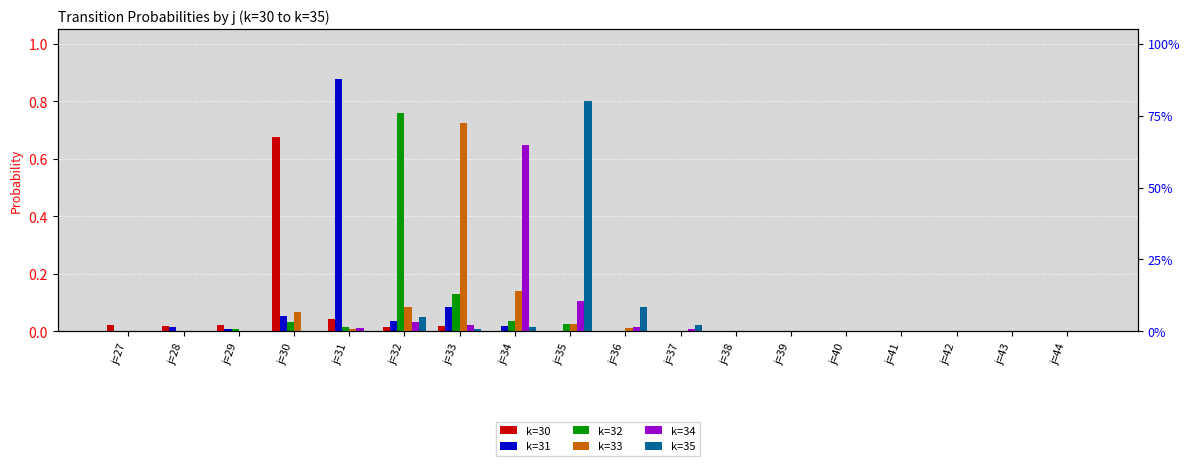

List the series in order of their peak value, highest first.

k=31, k=35, k=32, k=33, k=30, k=34